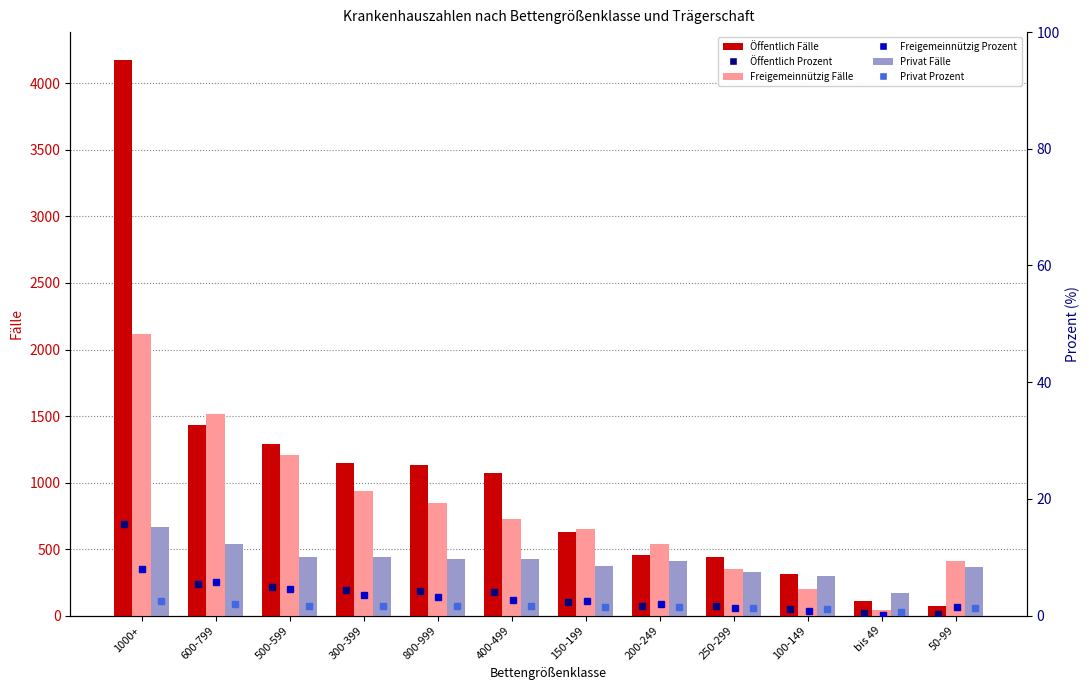

How many data points in Freigemeinnützig (Fälle) are less than 727?

6